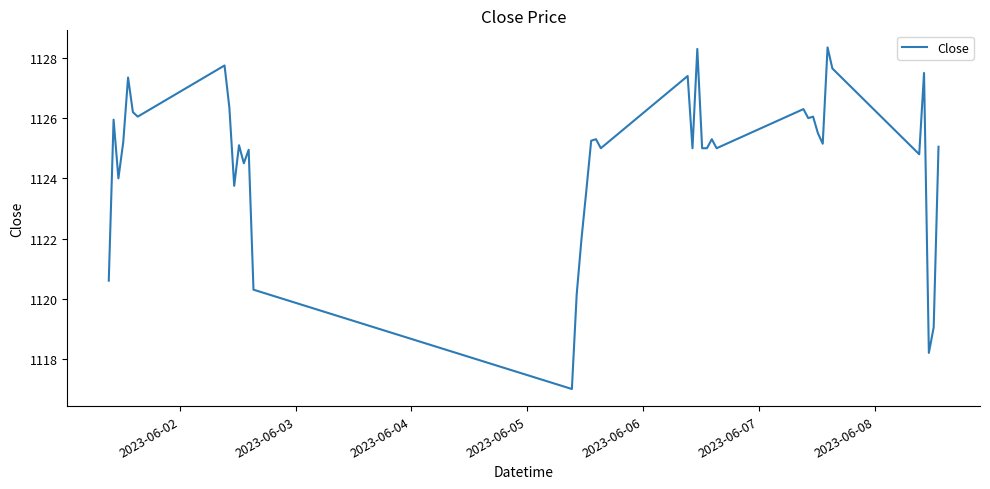

What is the maximum value shown in the chart?

1128.3